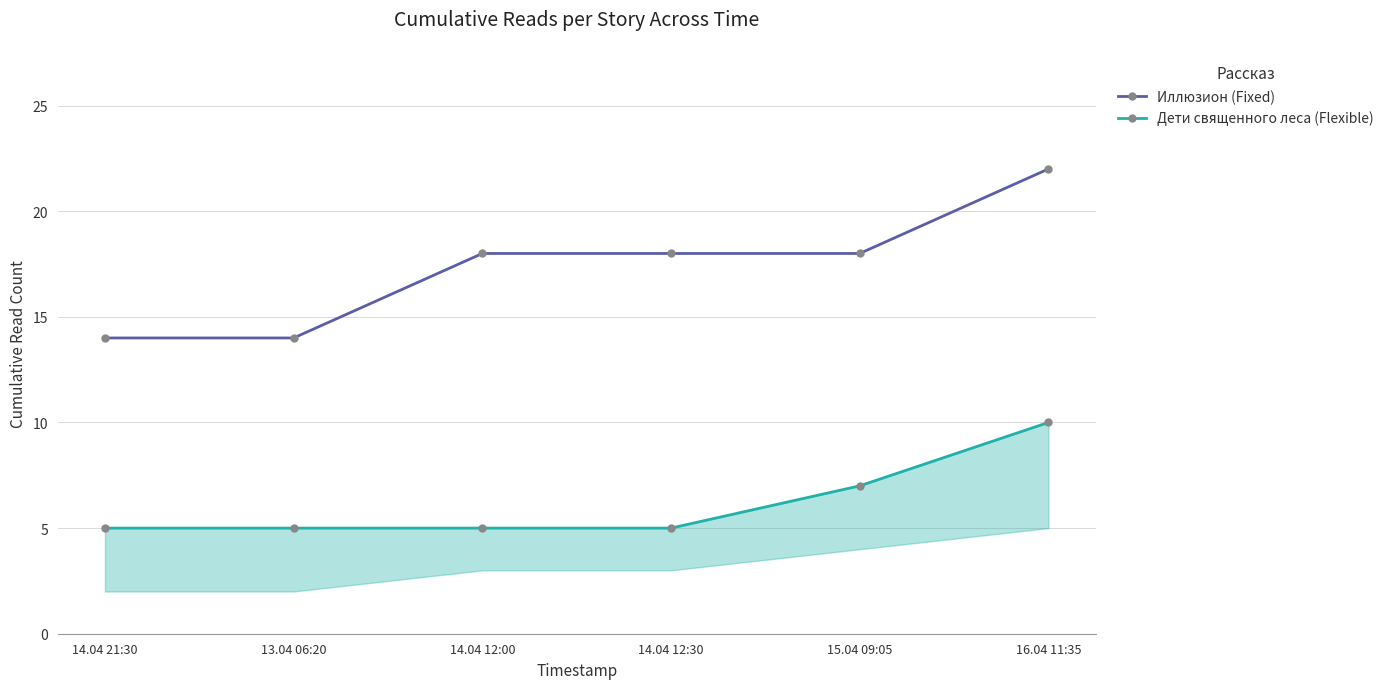

What is the label of the 6th point from the right?

14.04 21:30